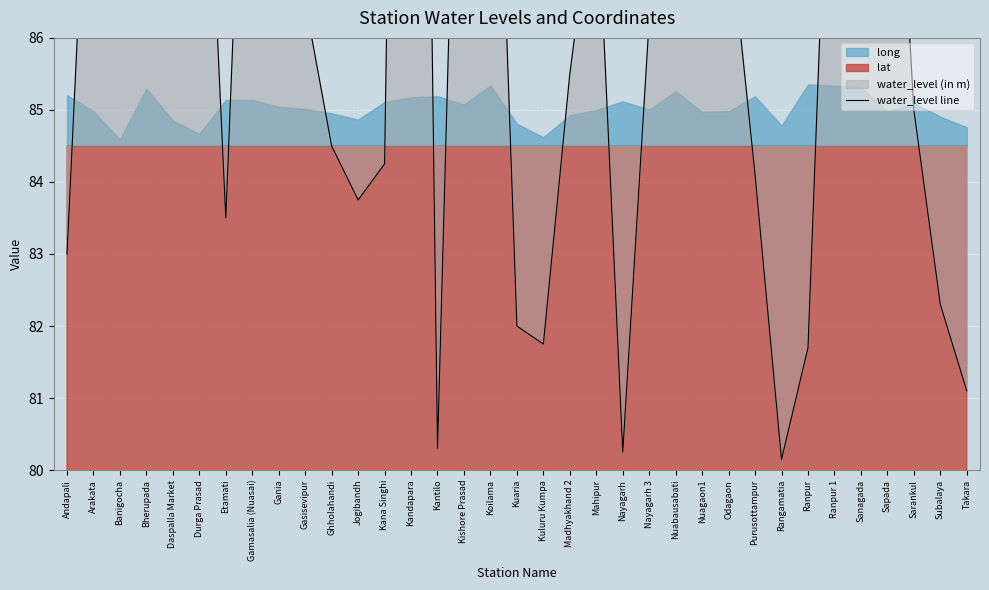

Reading right to left, extract all data points from this chart.

81.1	82.3	85.0	91.5	89.2	91.5	81.7	80.2	84.1	87.7	94.8	89.0	86.2	80.2	88.3	85.5	81.8	82.0	92.5	93.8	80.3	108.2	84.2	83.8	84.5	86.5	91.0	92.8	83.5	91.5	95.8	88.0	89.5	90.8	83.0